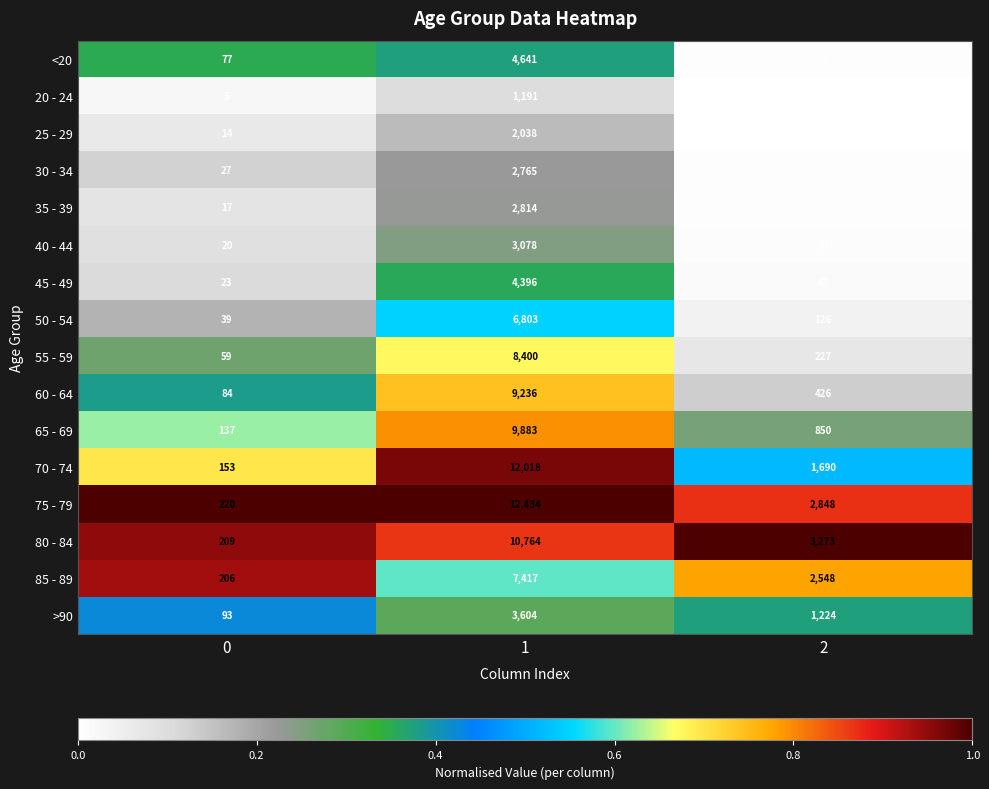

Read the 25 - 29 value at 1, to the nearest 10.

2040